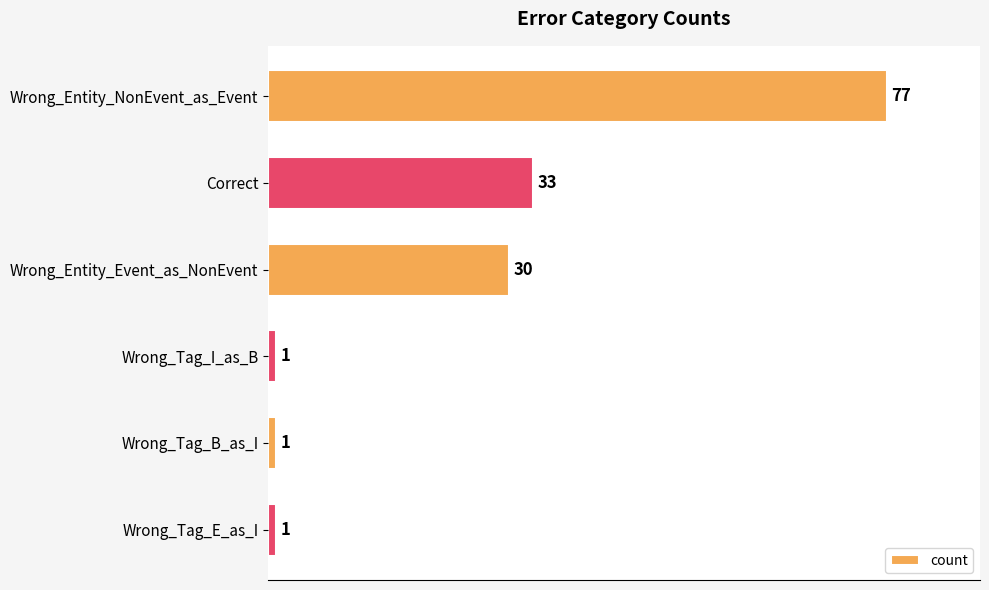

How many series are shown in this chart?

1